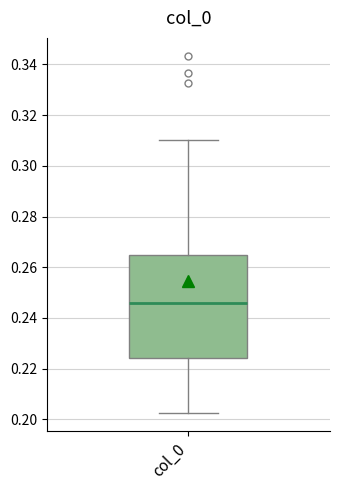

Transcribe this box plot: give where the median line is, the range the box spans, and where the two whiskers end, as read against the y-axis. The values are not printed on the chart, so give them approximately, as read against the axis.

median 0.246, box 0.224 to 0.264, whiskers 0.202 to 0.310